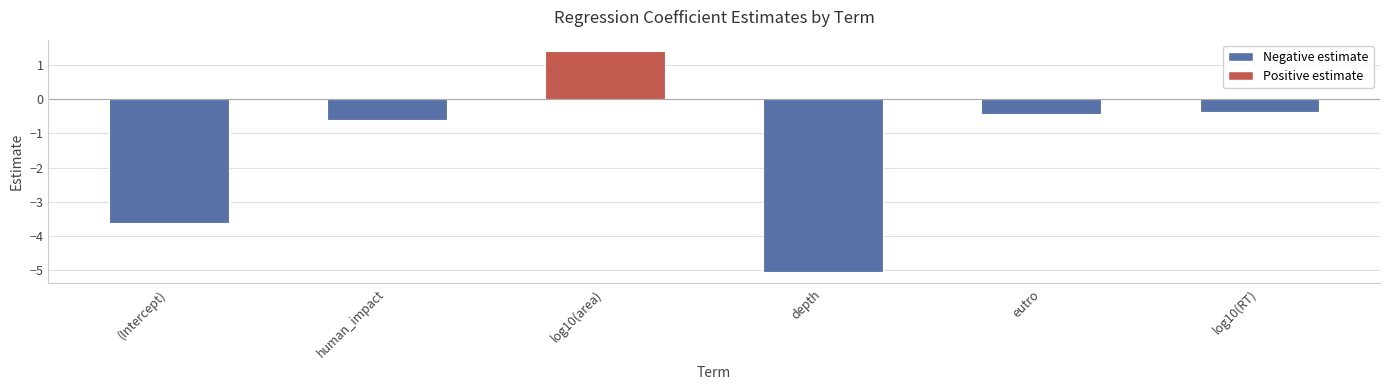

What position from the left is human_impact?

2